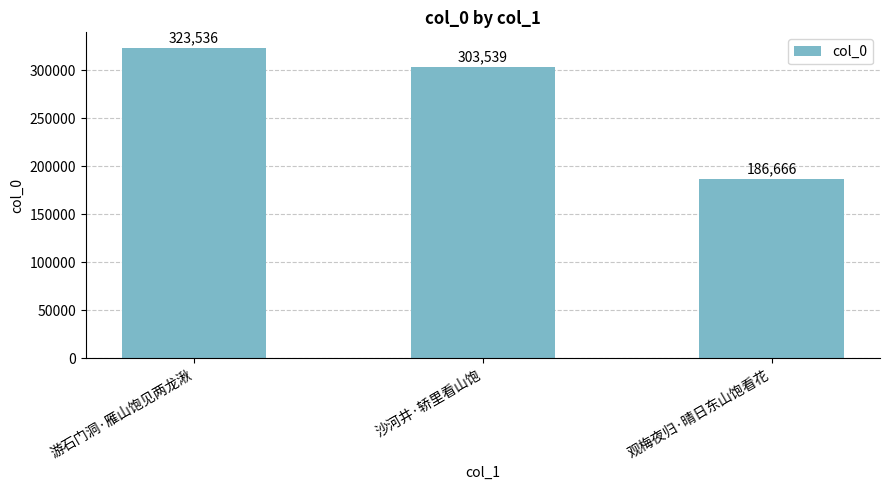

What is the sum of the values at 观梅夜归·晴日东山饱看花 and 沙河井·轿里看山饱?

490205